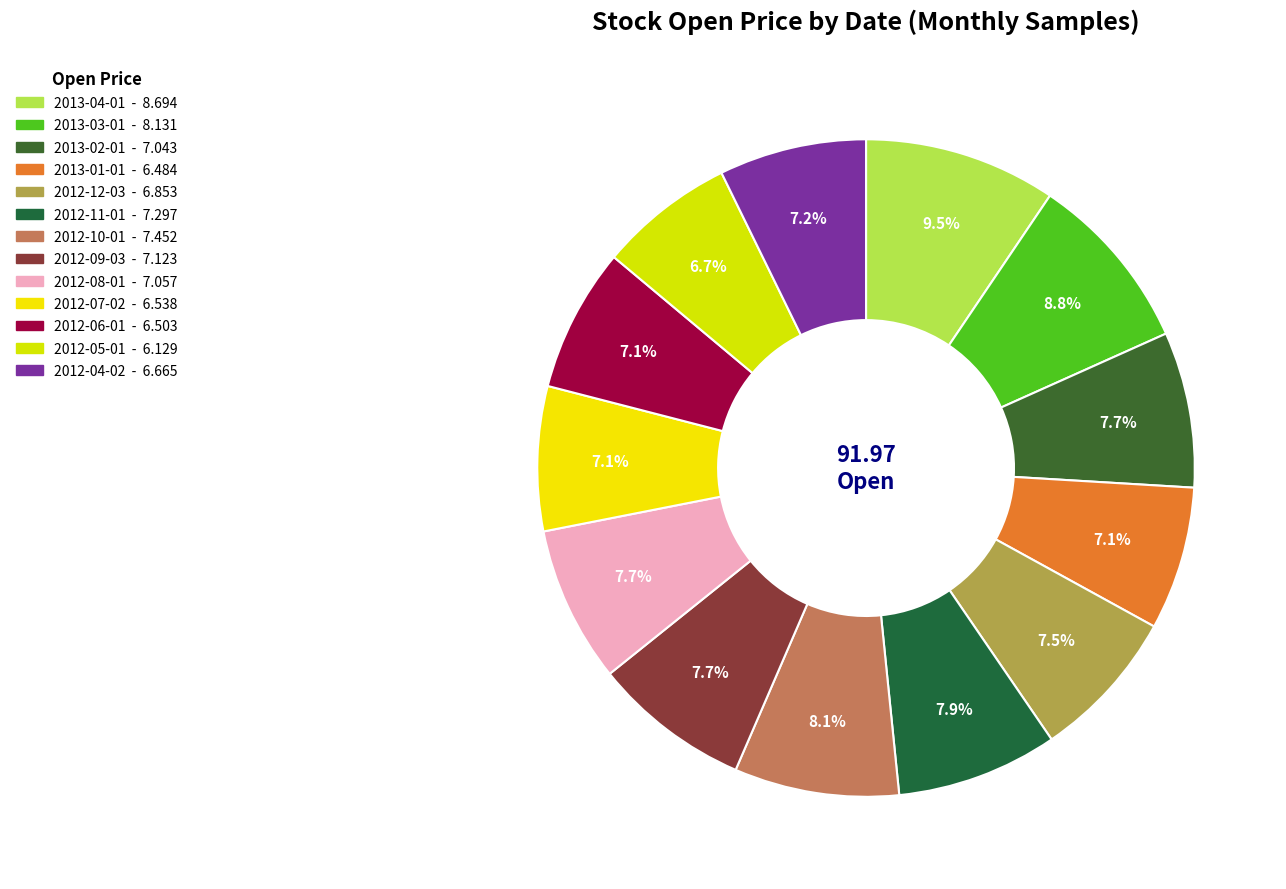

What percentage is the 2012-08-01 slice, to the nearest percent?

8%